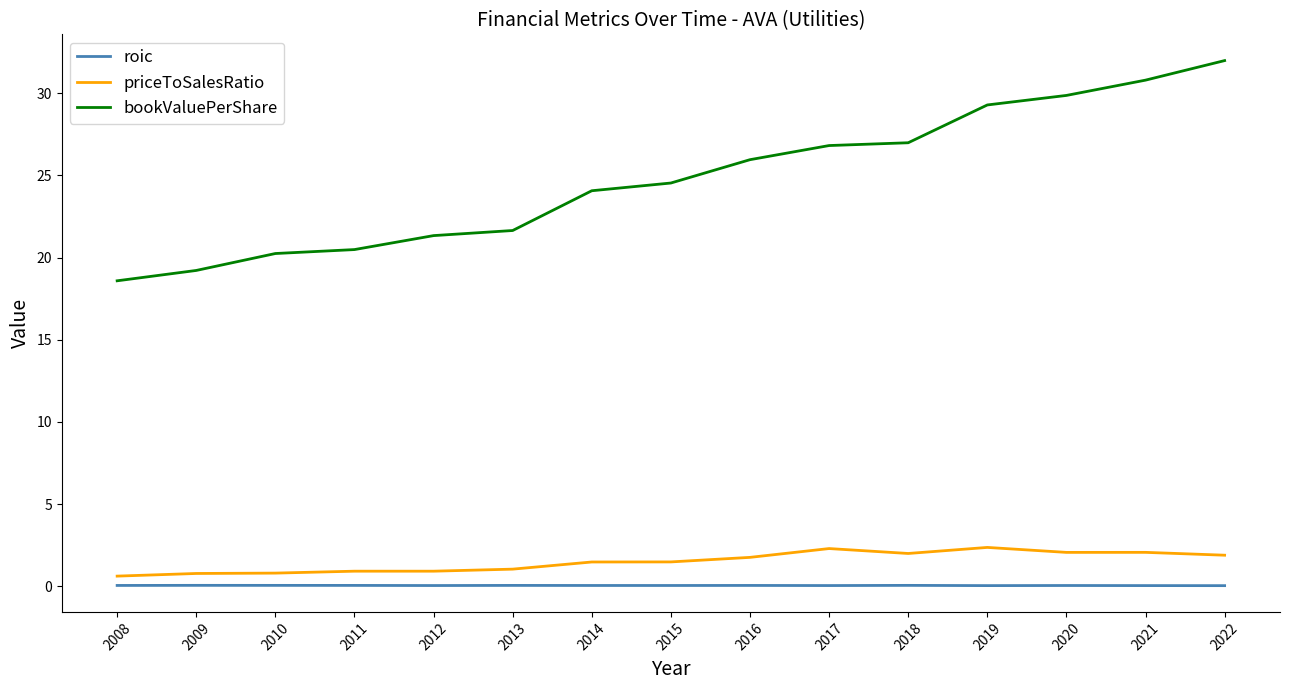

Which series has the largest total across all categories?

bookValuePerShare